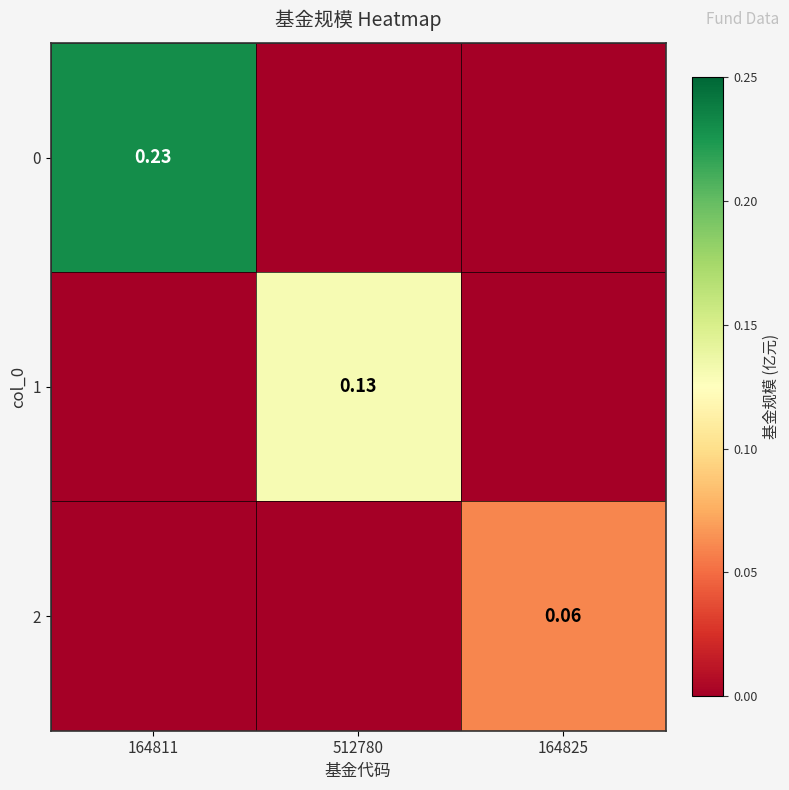

Is the value of 2 at 164825 greater than the value of 0 at 164811?

No